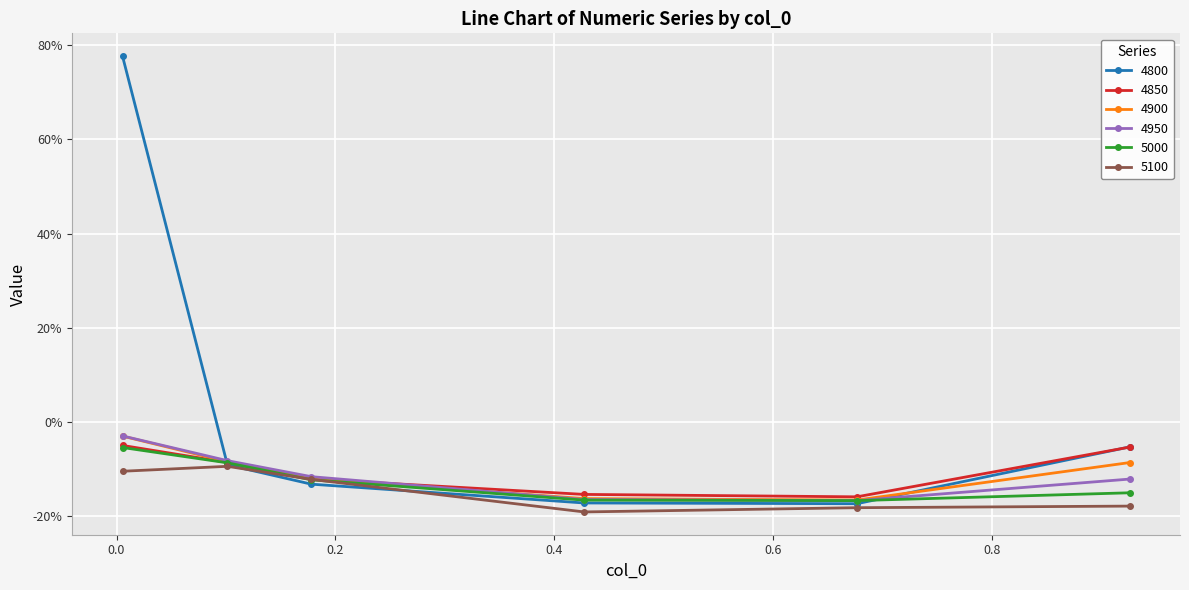

Which label corresponds to the smallest value in the chart?

0.4273972602739726